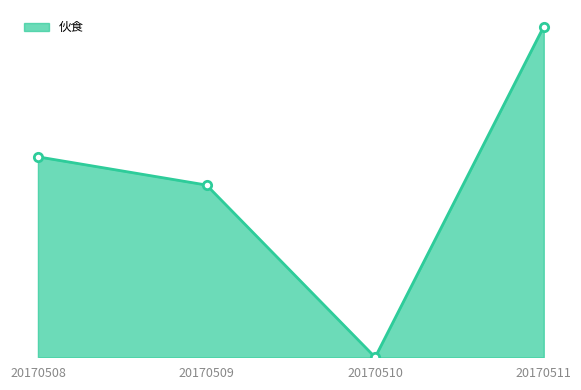

Rank the categories by value from highest to lowest.

20170511, 20170508, 20170509, 20170510